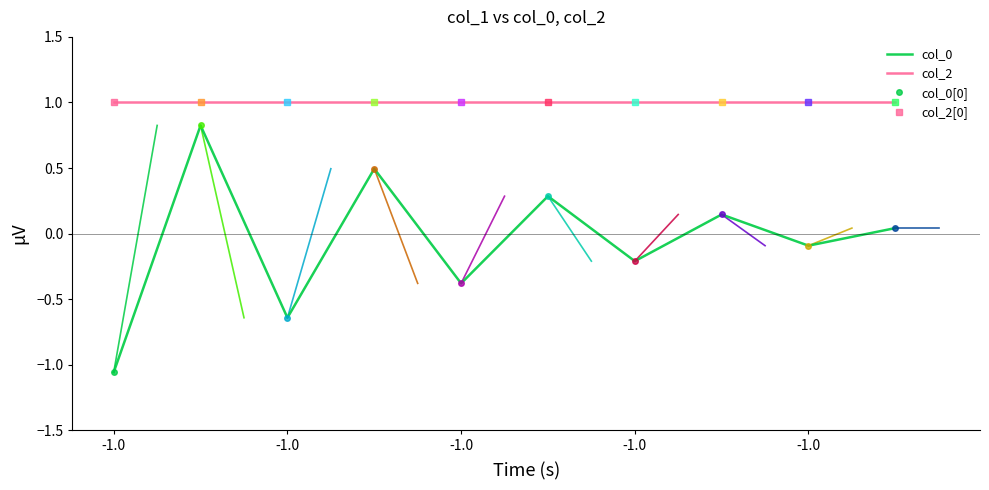

At which category does col_0 reach its first local peak?

-1.0